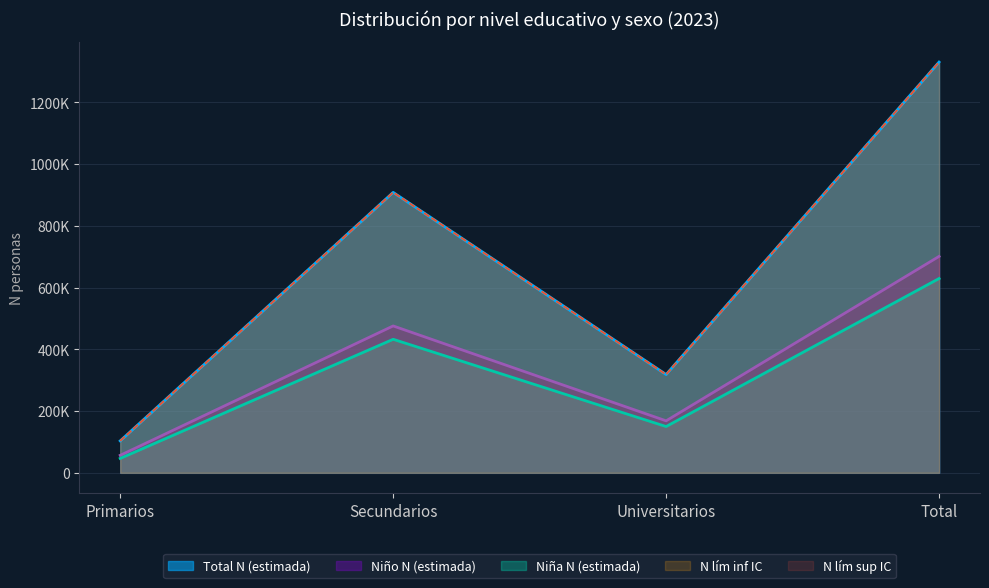

Does the chart display data point markers on the line(s)?

No